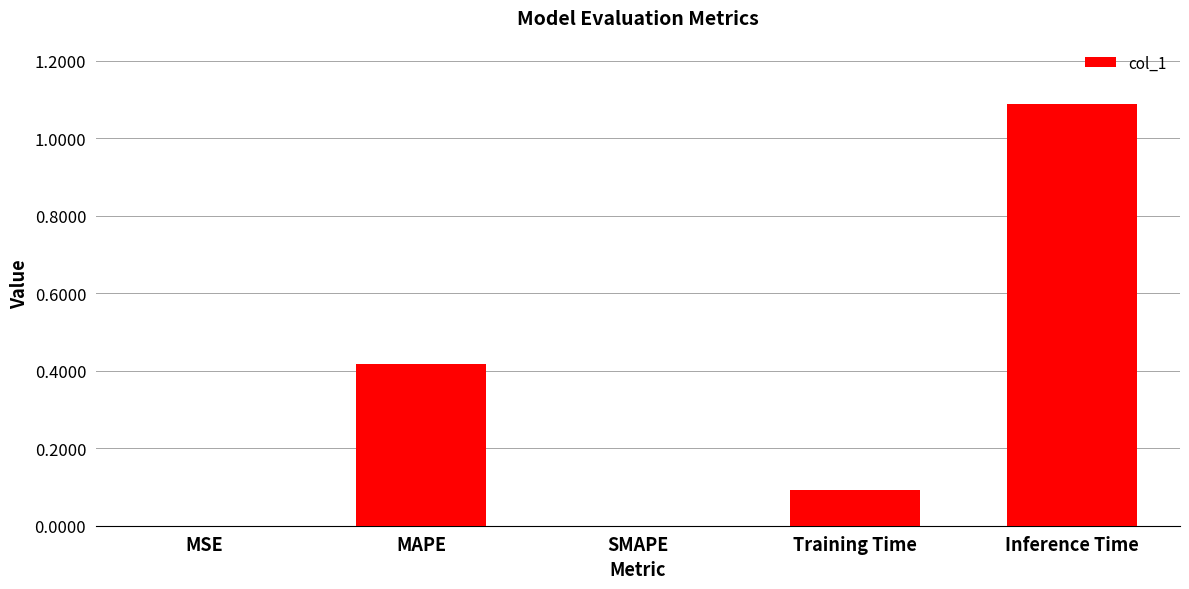

What is the approximate value at Inference Time?

1.1